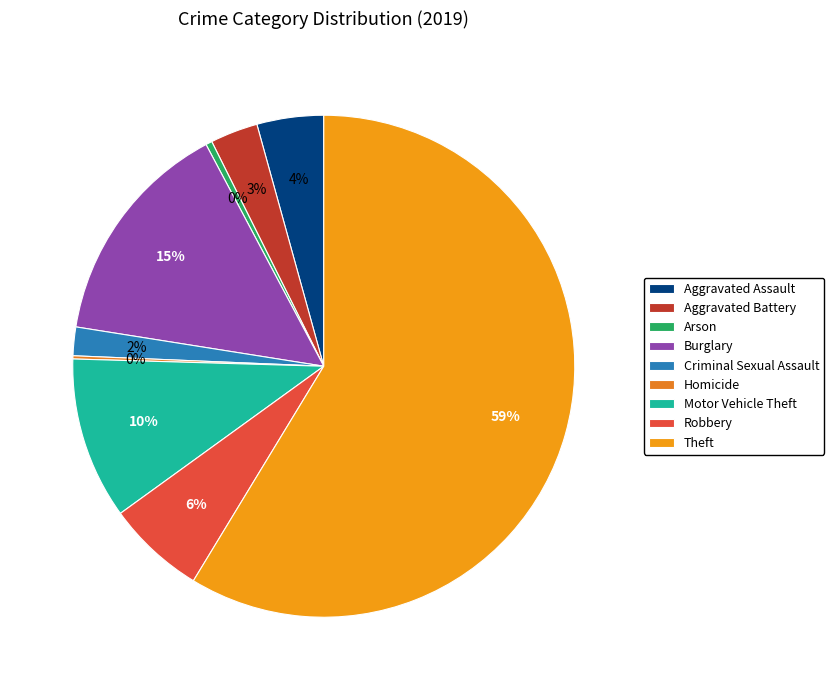

What is the majority slice?

Theft